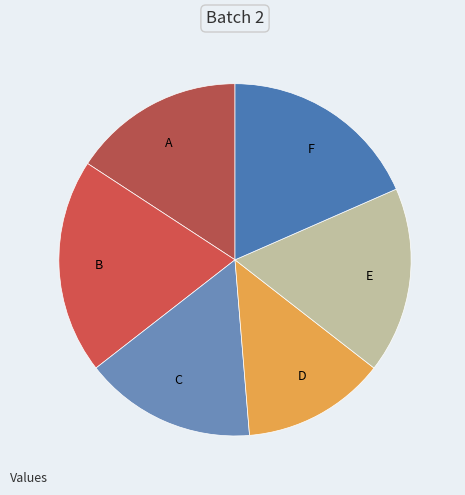

Does any single category account for the majority?

No